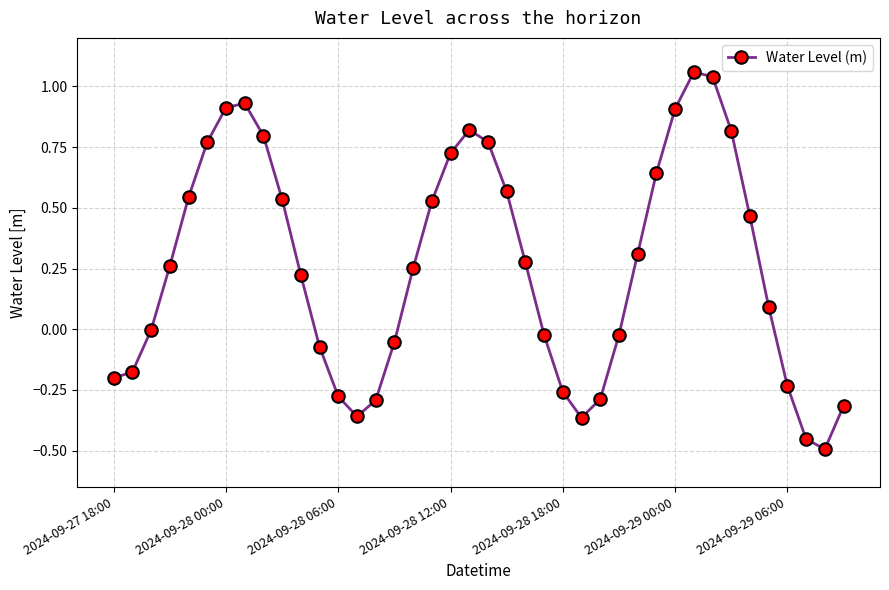

True or false: the data has more than 0 interior local peaks.

True